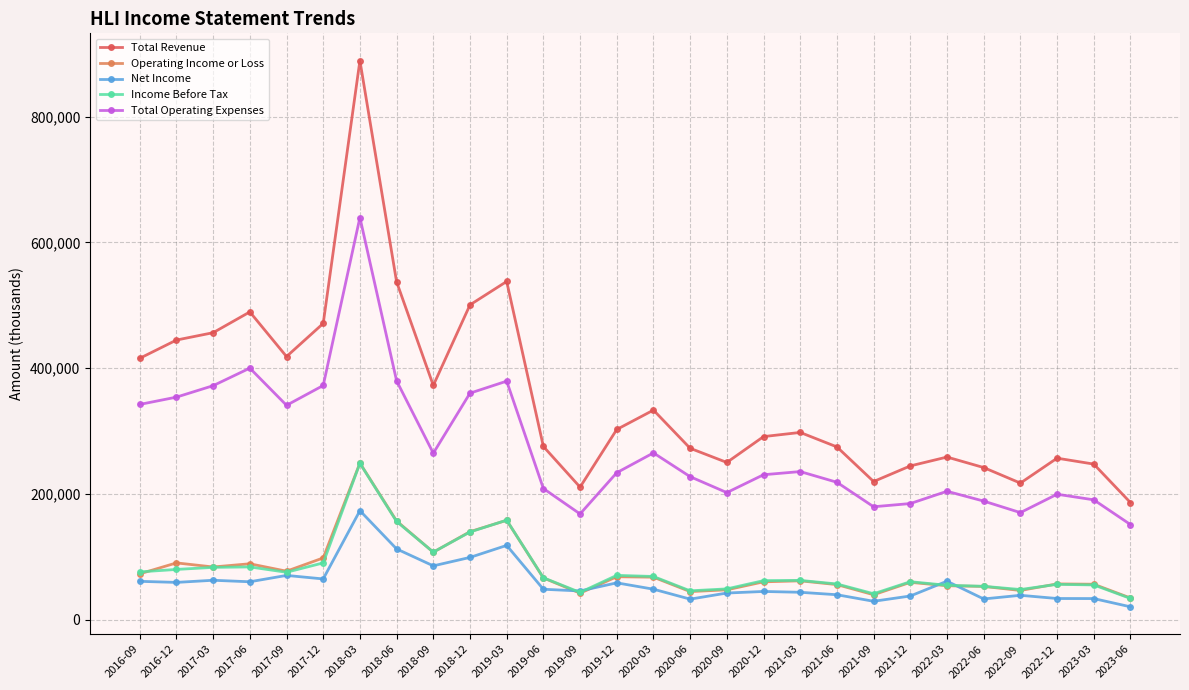

True or false: Operating Income or Loss has a value of 140300 at 2018-12.

True